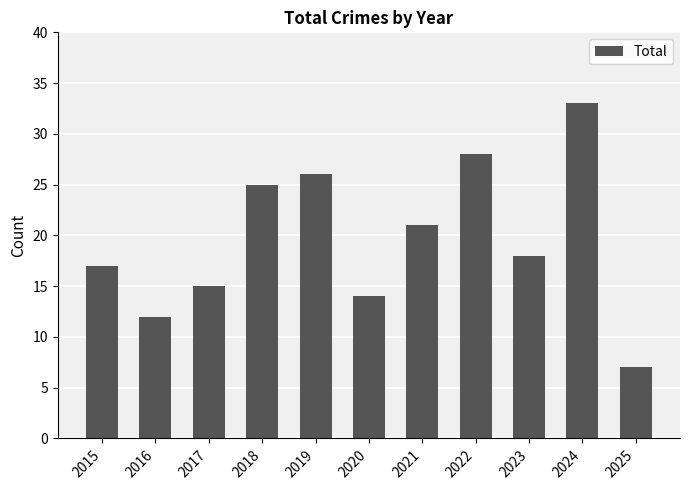

Are the bars horizontal?

No